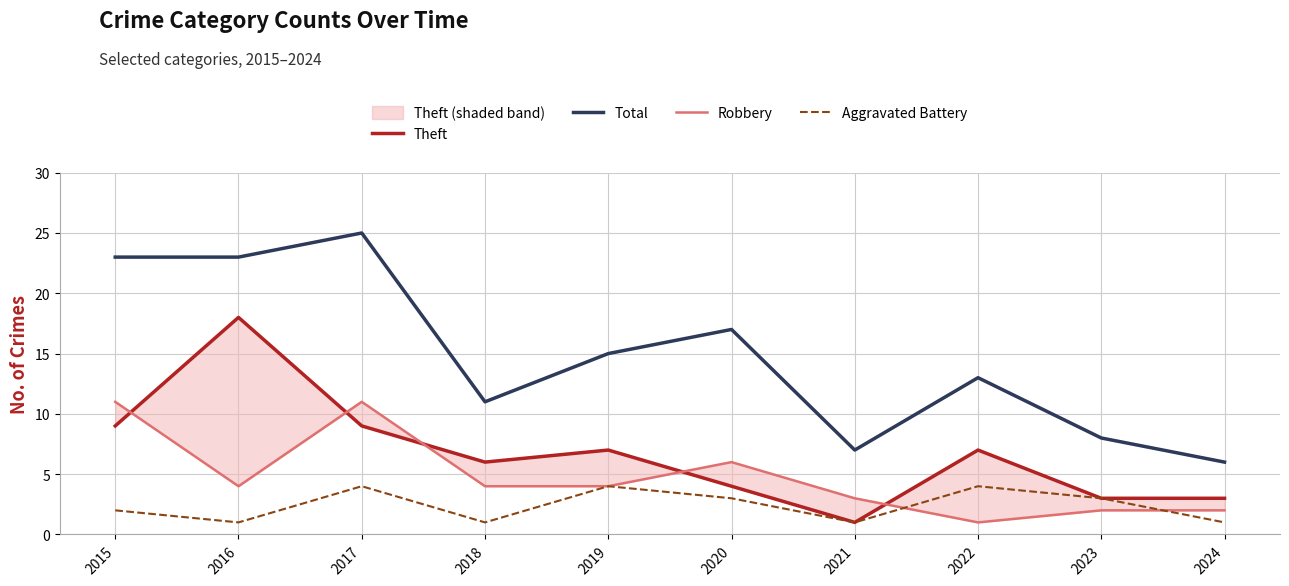

Reading left to right, extract all data points from this chart.

Theft: 2015=9	2016=18	2017=9	2018=6	2019=7	2020=4	2021=1	2022=7	2023=3	2024=3
Total: 2015=23	2016=23	2017=25	2018=11	2019=15	2020=17	2021=7	2022=13	2023=8	2024=6
Robbery: 2015=11	2016=4	2017=11	2018=4	2019=4	2020=6	2021=3	2022=1	2023=2	2024=2
Aggravated Battery: 2015=2	2016=1	2017=4	2018=1	2019=4	2020=3	2021=1	2022=4	2023=3	2024=1